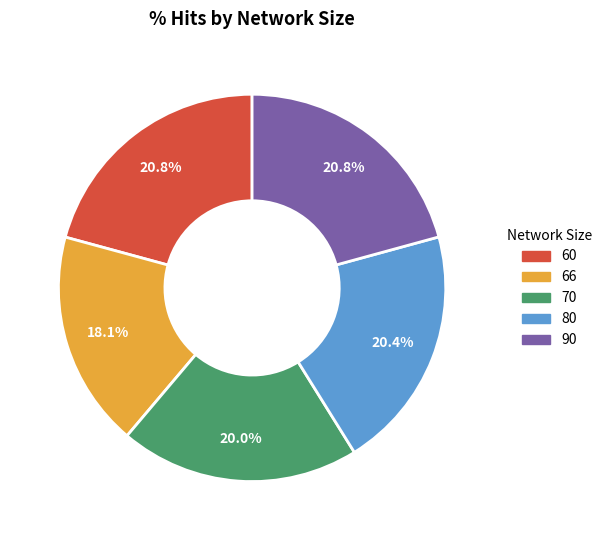

To the nearest percent, what is the difference between the largest and smallest slice percentages?

3%